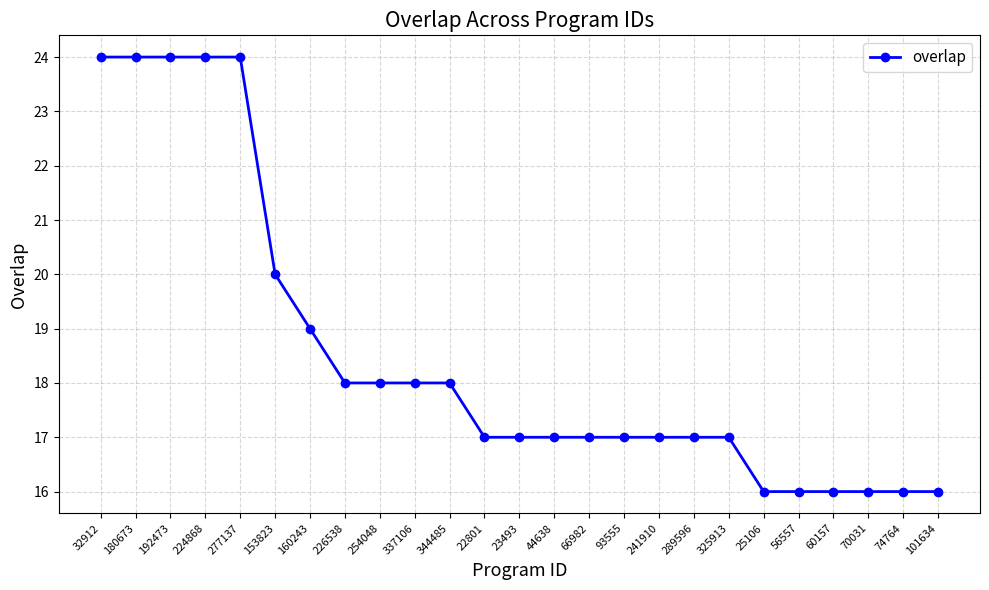

What is the label of the 5th point from the left?

277137